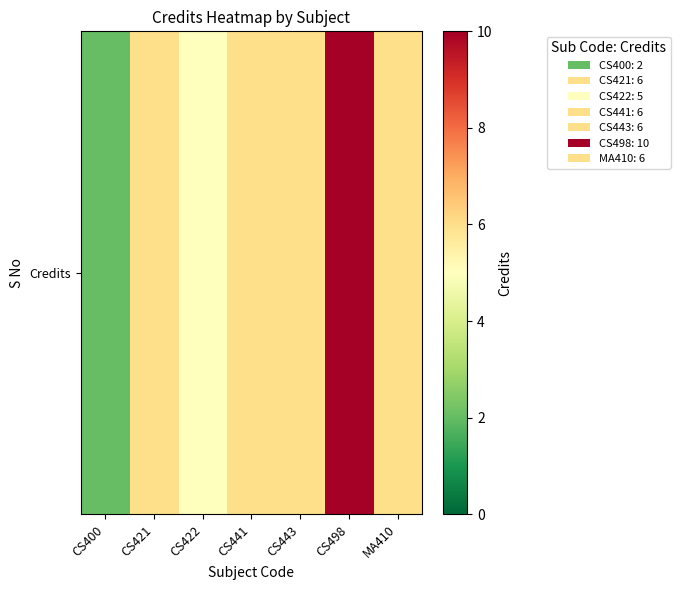

The chart shows a value of 3 at CS443. True or false?

False